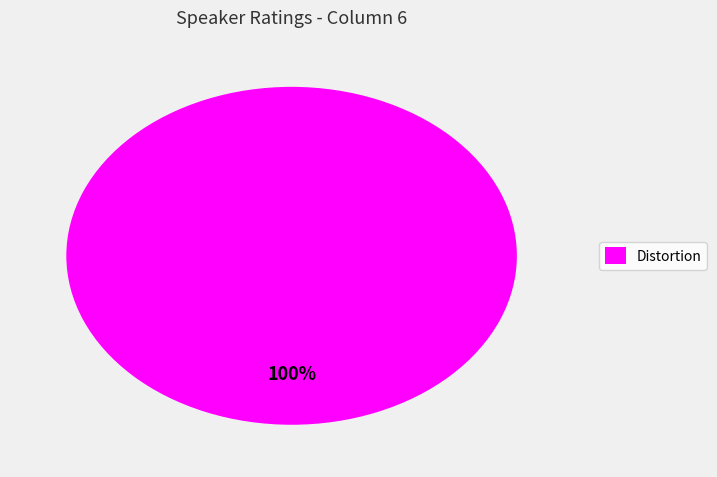

Is it true that Distortion is 100% of the pie?

True